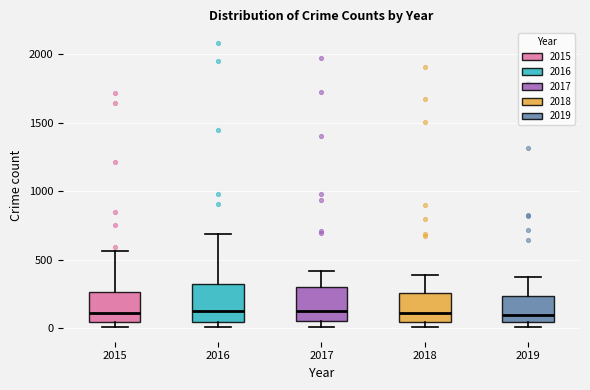

Reading left to right, transcribe this box plot: for each box, give where its median line is, the range the box spans, and where its two whiskers end, as read against the y-axis. The values are not printed on the chart, so give them approximately, as read against the axis.

2015: median 100, box 50 to 250, whiskers 0 to 550
2016: median 150, box 50 to 300, whiskers 0 to 700
2017: median 100, box 50 to 300, whiskers 0 to 400
2018: median 100, box 50 to 250, whiskers 0 to 400
2019: median 100, box 50 to 250, whiskers 0 to 400